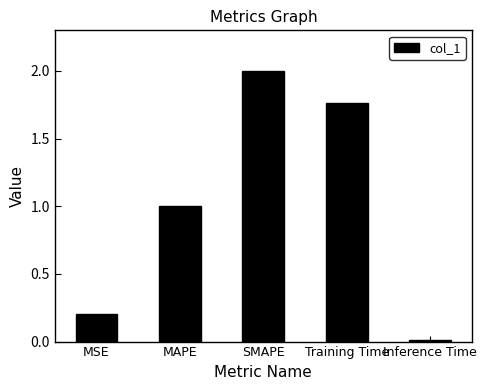

The chart shows a value of 1.0 at MAPE. True or false?

True